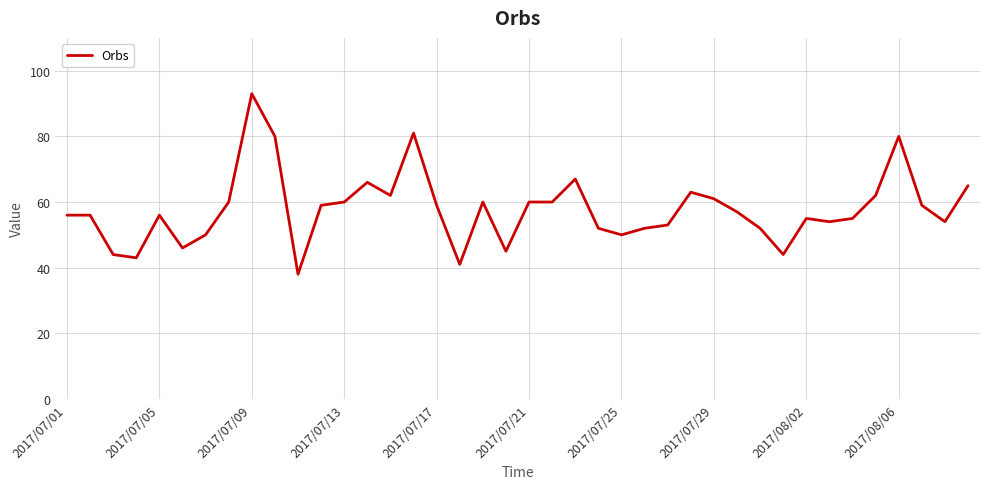

True or false: there are more than 1 points higher than both neighbors.

True